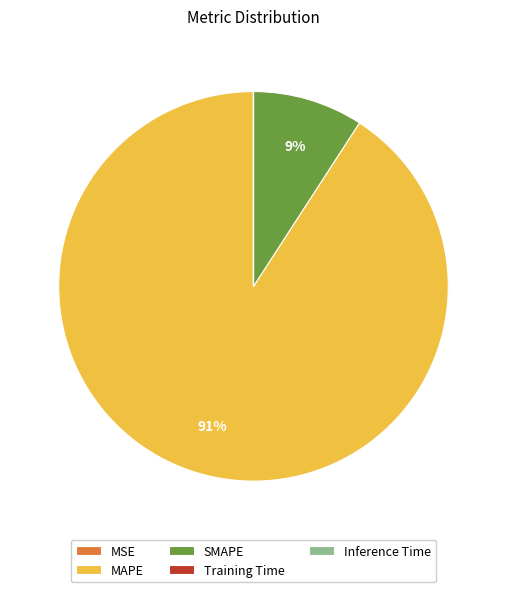

To the nearest percent, what percentage of the pie is MAPE?

91%